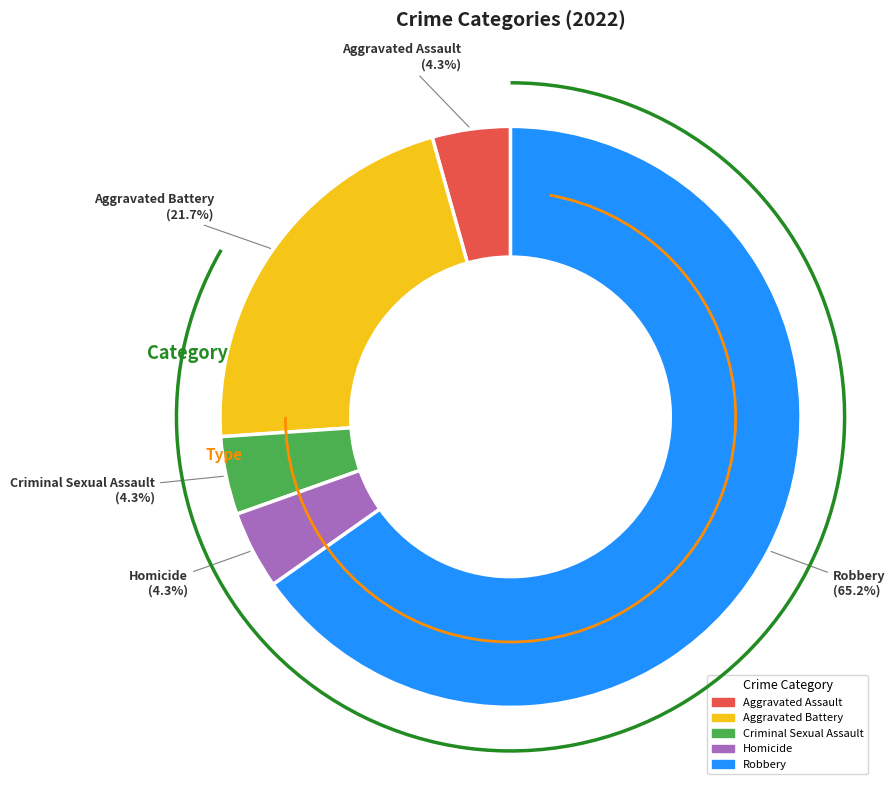

Count the number of slices in the pie.

5